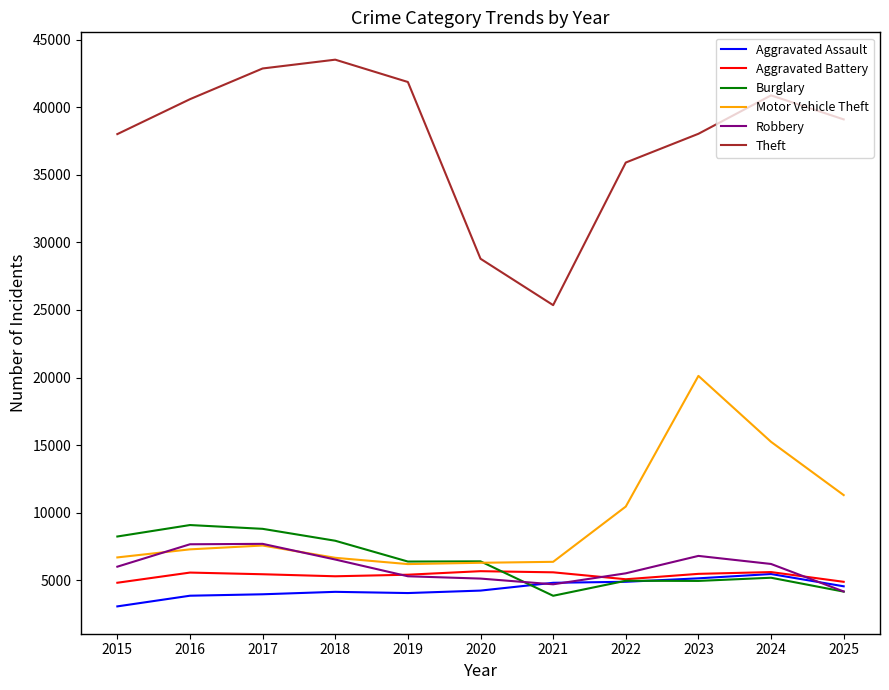

True or false: Aggravated Battery and Motor Vehicle Theft intersect in this chart.

False